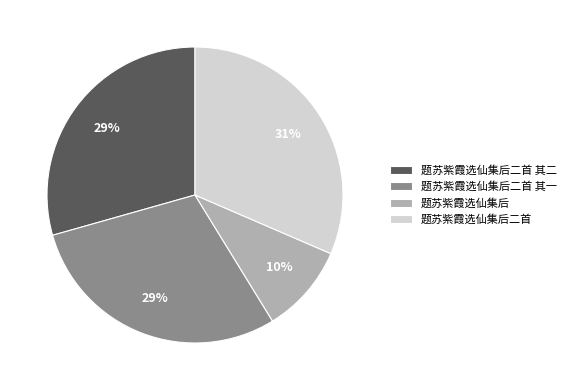

What percentage is the 题苏紫霞选仙集后二首 slice, to the nearest percent?

31%